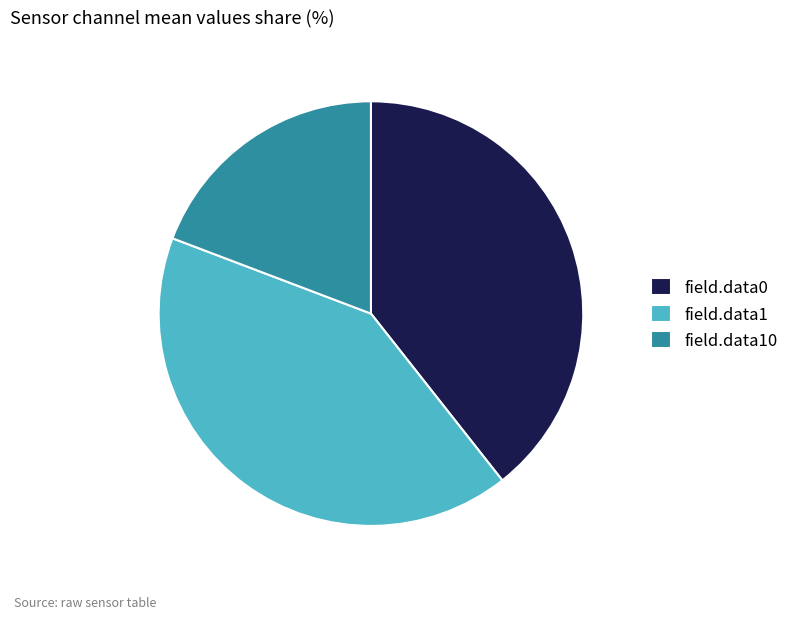

Which category has the biggest portion of the pie?

field.data1